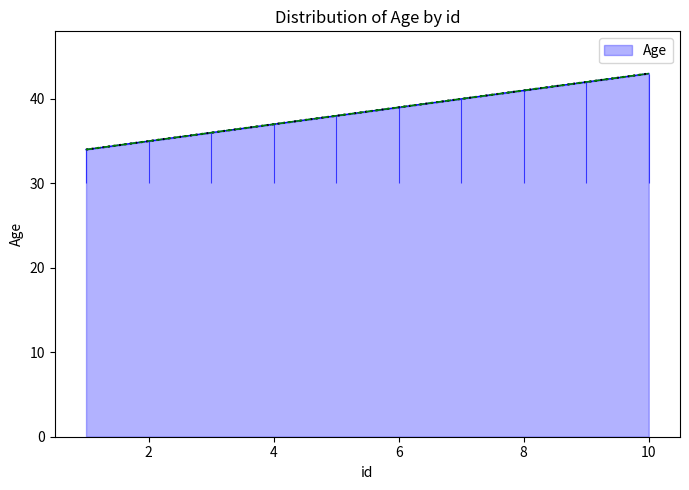

Rank the categories by value from lowest to highest.

1, 2, 3, 4, 5, 6, 7, 8, 9, 10